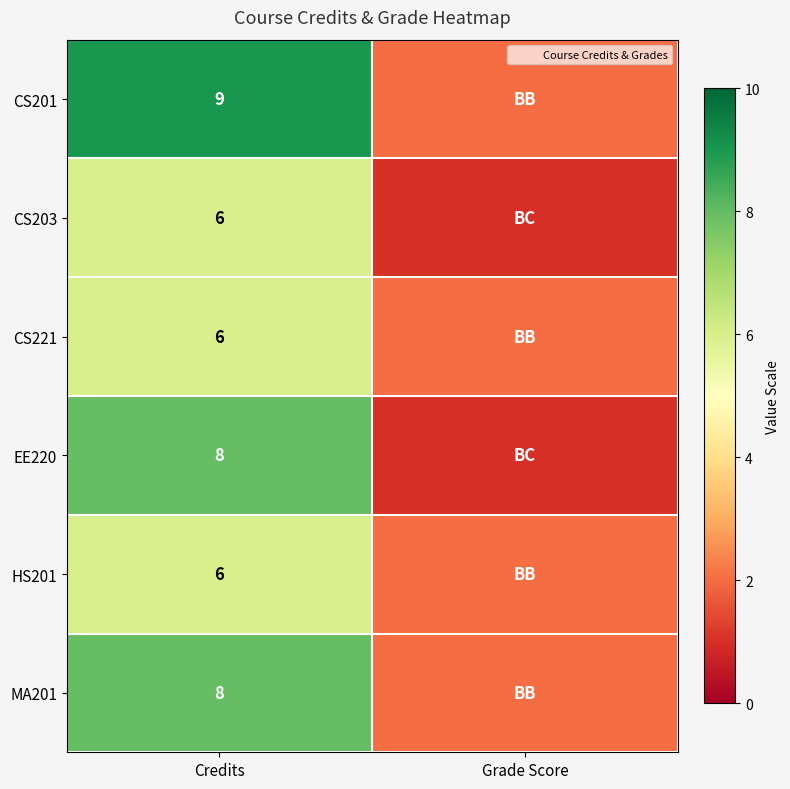

The MA201 series shows 8 at Credits. True or false?

True